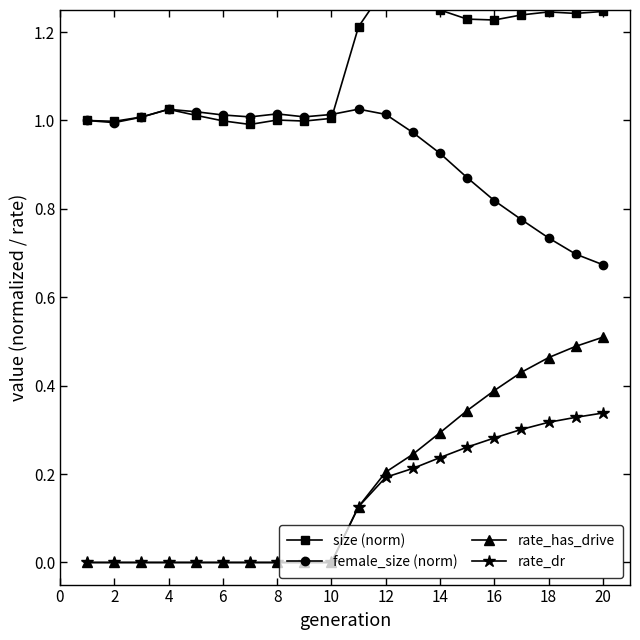

Is this an area chart (filled region under the line)?

No